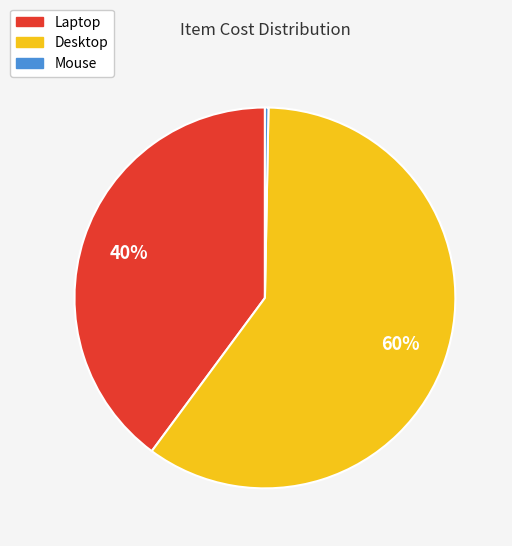

Does any single category account for the majority?

Yes